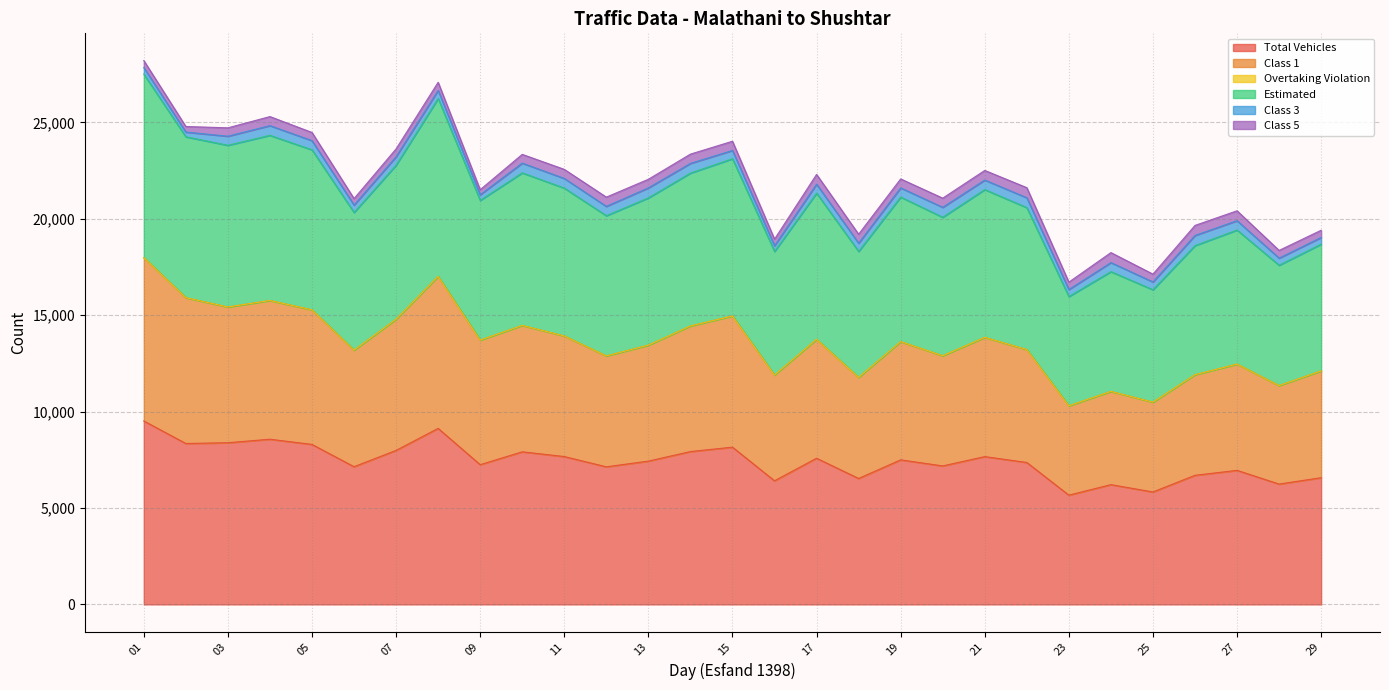

True or false: Estimated and Total Vehicles cross at least once.

False